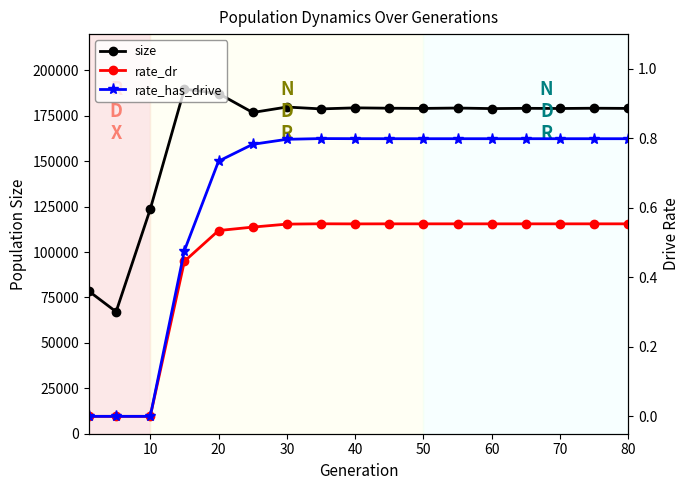

Reading left to right, transcribe all the data shown in this chart.

size: 78517.0	67148.0	123630.0	189731.0	187283.0	176846.0	179855.0	178827.0	179405.0	179200.0	179100.0	179300.0	179000.0	179150.0	179050.0	179200.0	179100.0
rate_dr: 0.0	0.0	0.0	0.4	0.5	0.5	0.6	0.6	0.6	0.6	0.6	0.6	0.6	0.6	0.6	0.6	0.6
rate_has_drive: 0.0	0.0	0.0	0.5	0.7	0.8	0.8	0.8	0.8	0.8	0.8	0.8	0.8	0.8	0.8	0.8	0.8